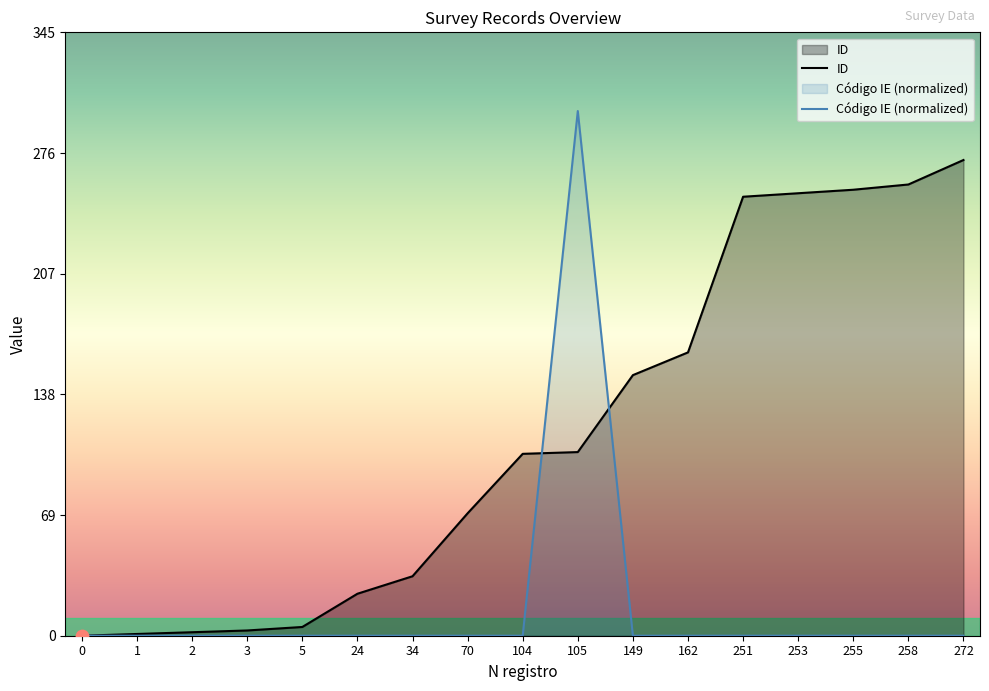

At how many categories does at least one series exceed 223?

6